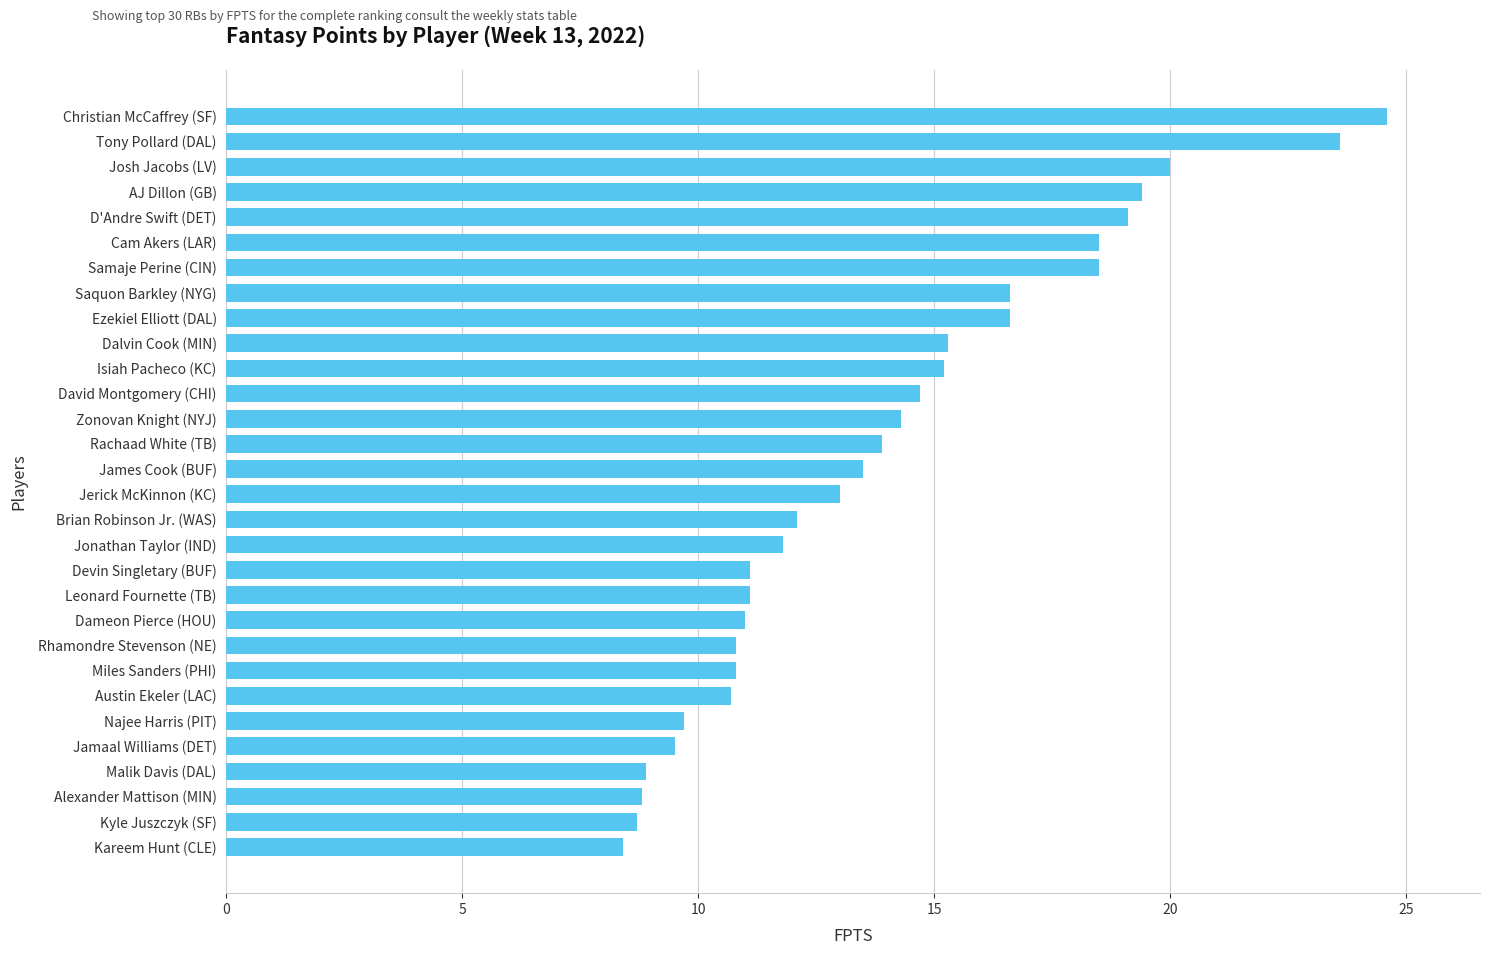

What value does the data have at Jonathan Taylor (IND)?

11.8